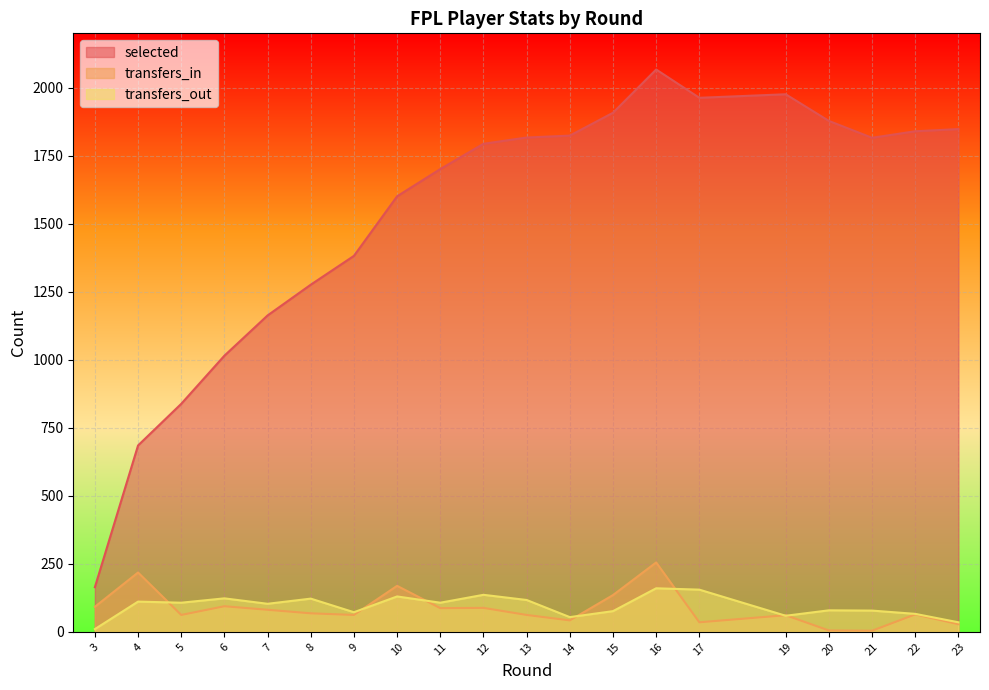

What is the average value of the transfers_in series?

86